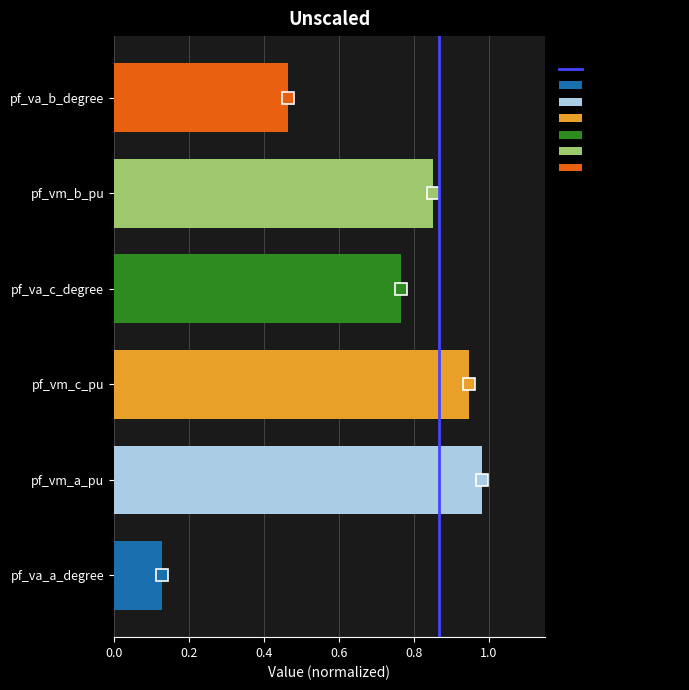

Between 0.0 and 0.2, which is larger?

0.2